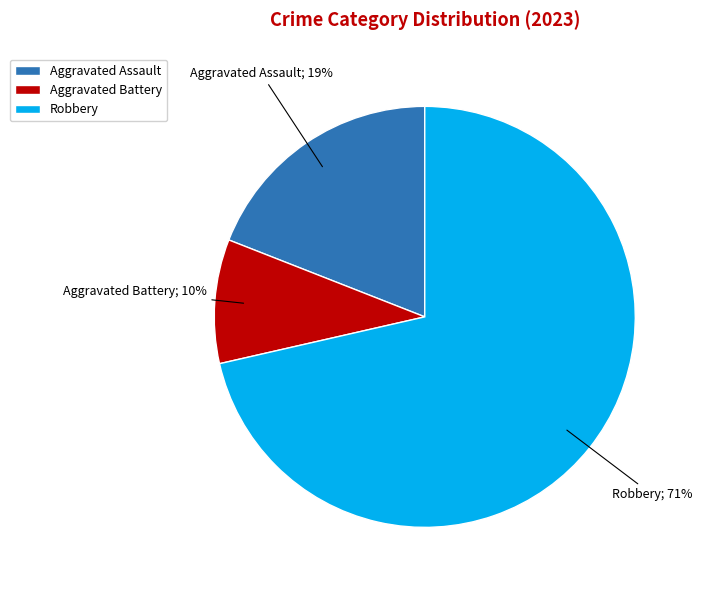

Between Aggravated Assault and Aggravated Battery, which is larger?

Aggravated Assault